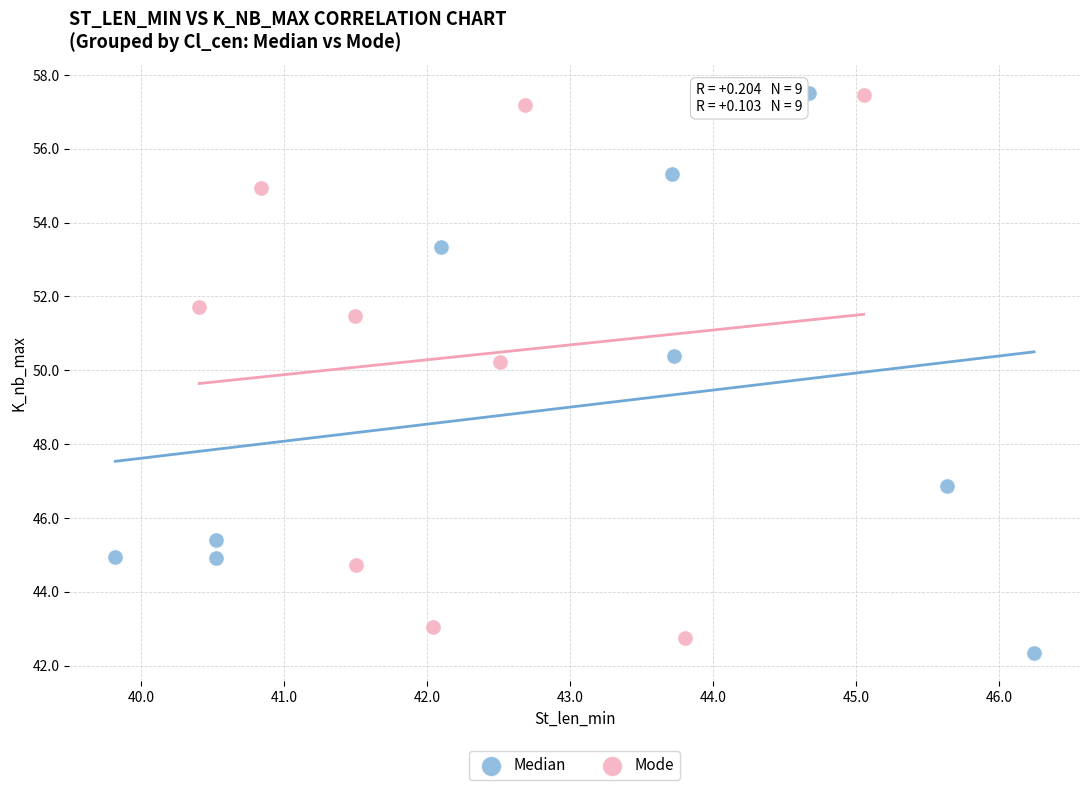

What are all the series names shown in the legend?

Median, Mode